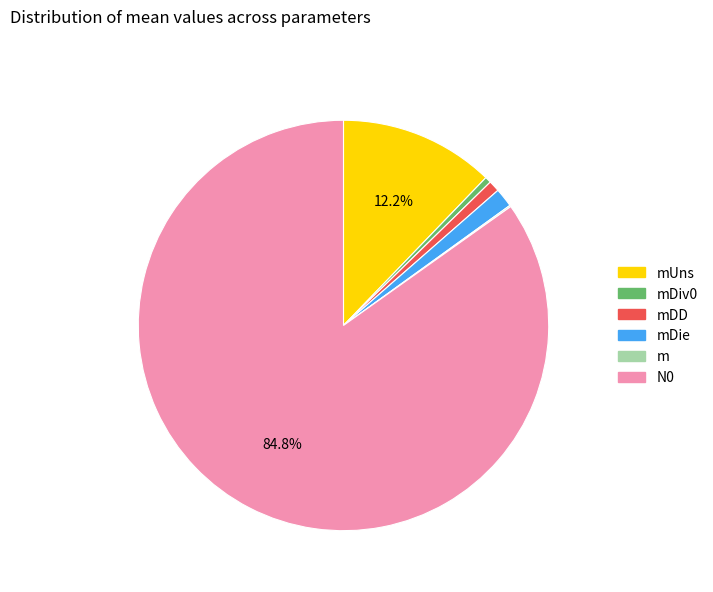

Which category has the biggest portion of the pie?

N0